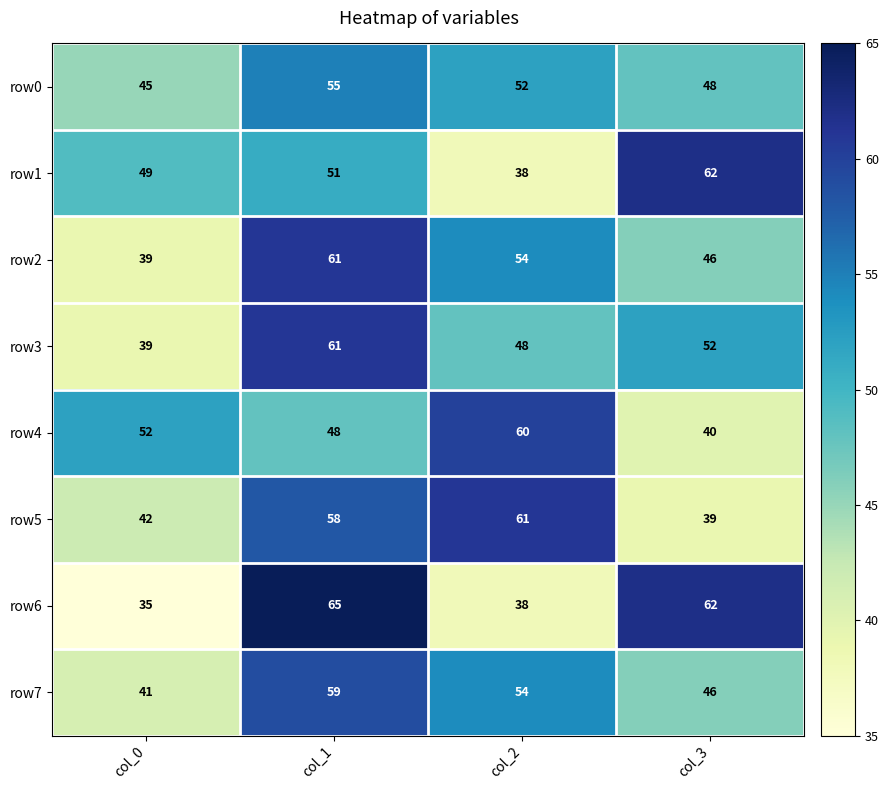

True or false: row3 has a value of 60 at col_0.

False